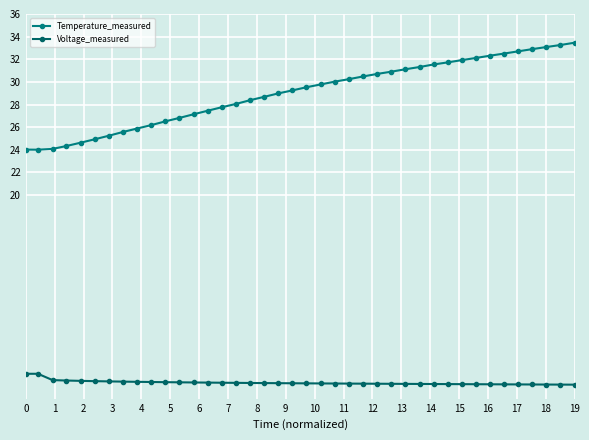

What is the difference between the maximum and minimum values in the Temperature_measured series?

9.5